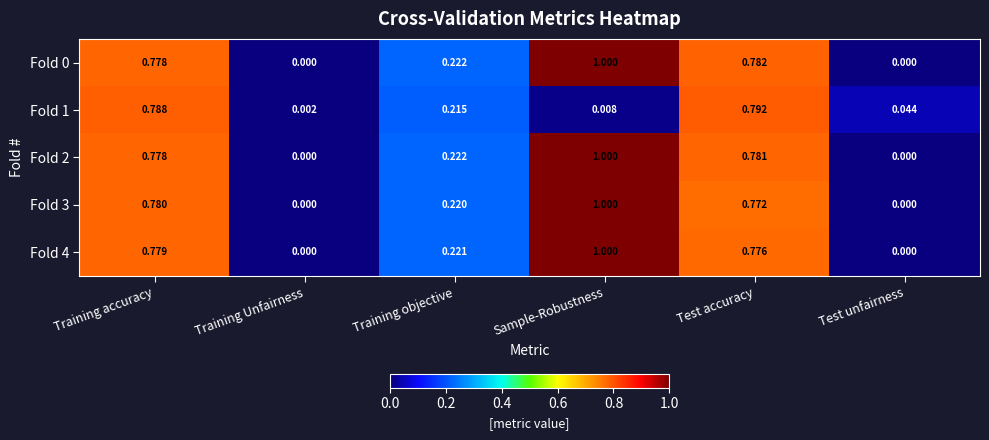

At which category is the sum across all series the highest?

Sample-Robustness